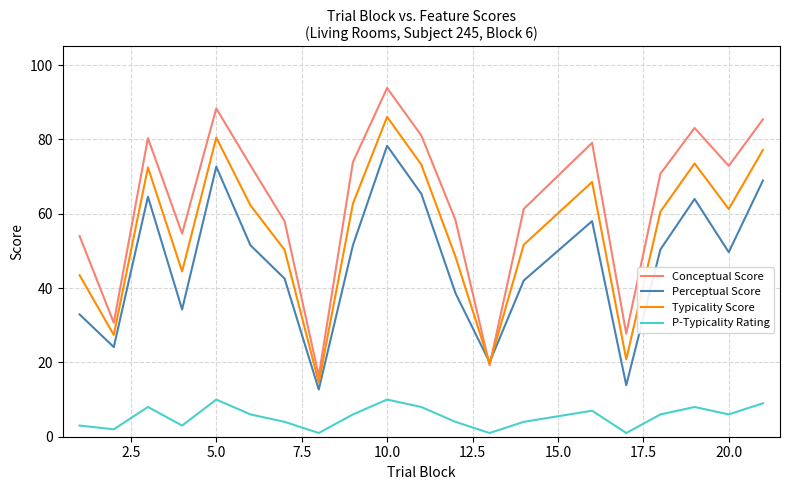

What are all the series names shown in the legend?

Conceptual Score, Perceptual Score, Typicality Score, P-Typicality Rating